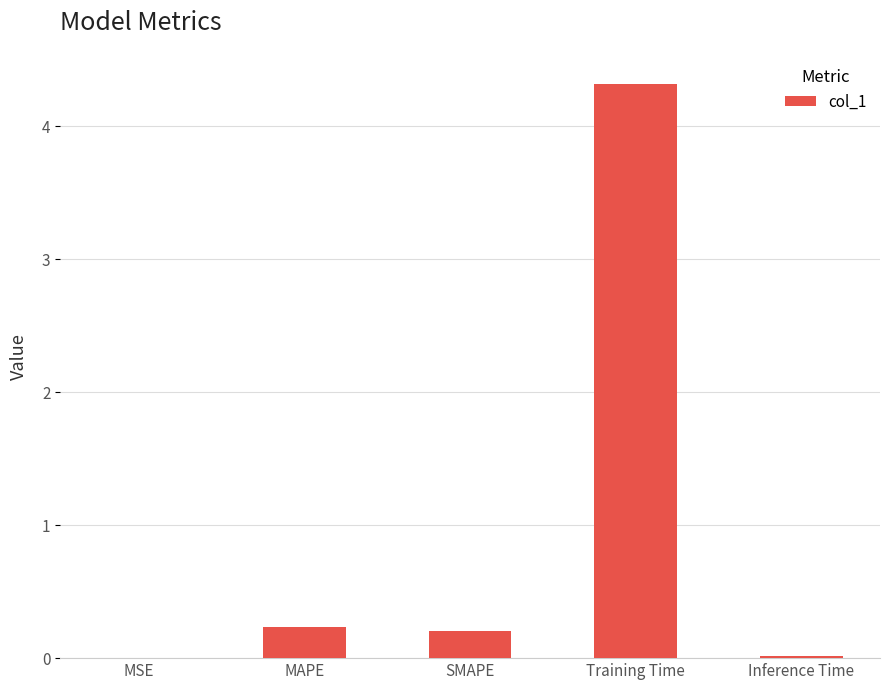

What is the greatest value displayed?

4.3